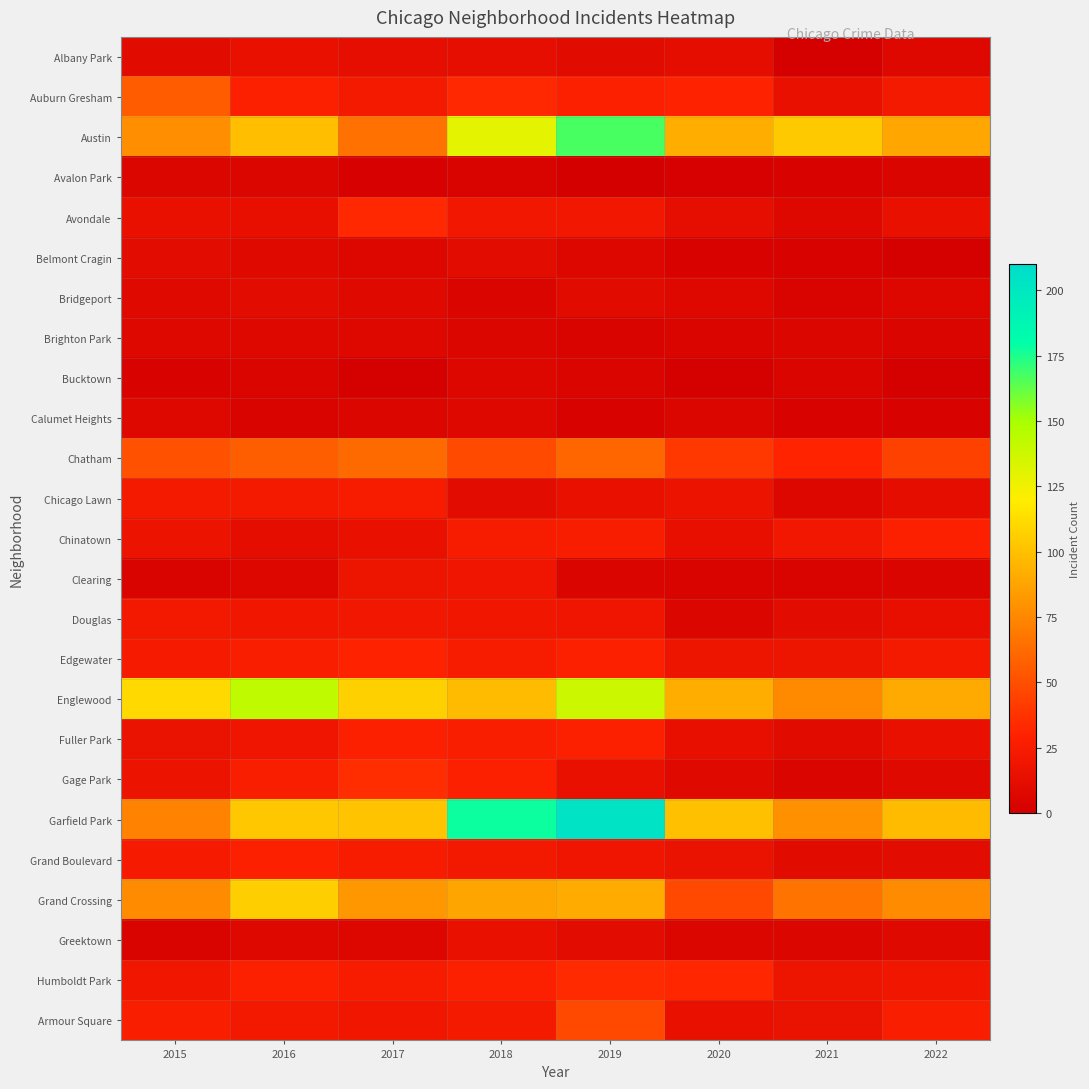

What is the spread (max minus min) of values at 2017?

106